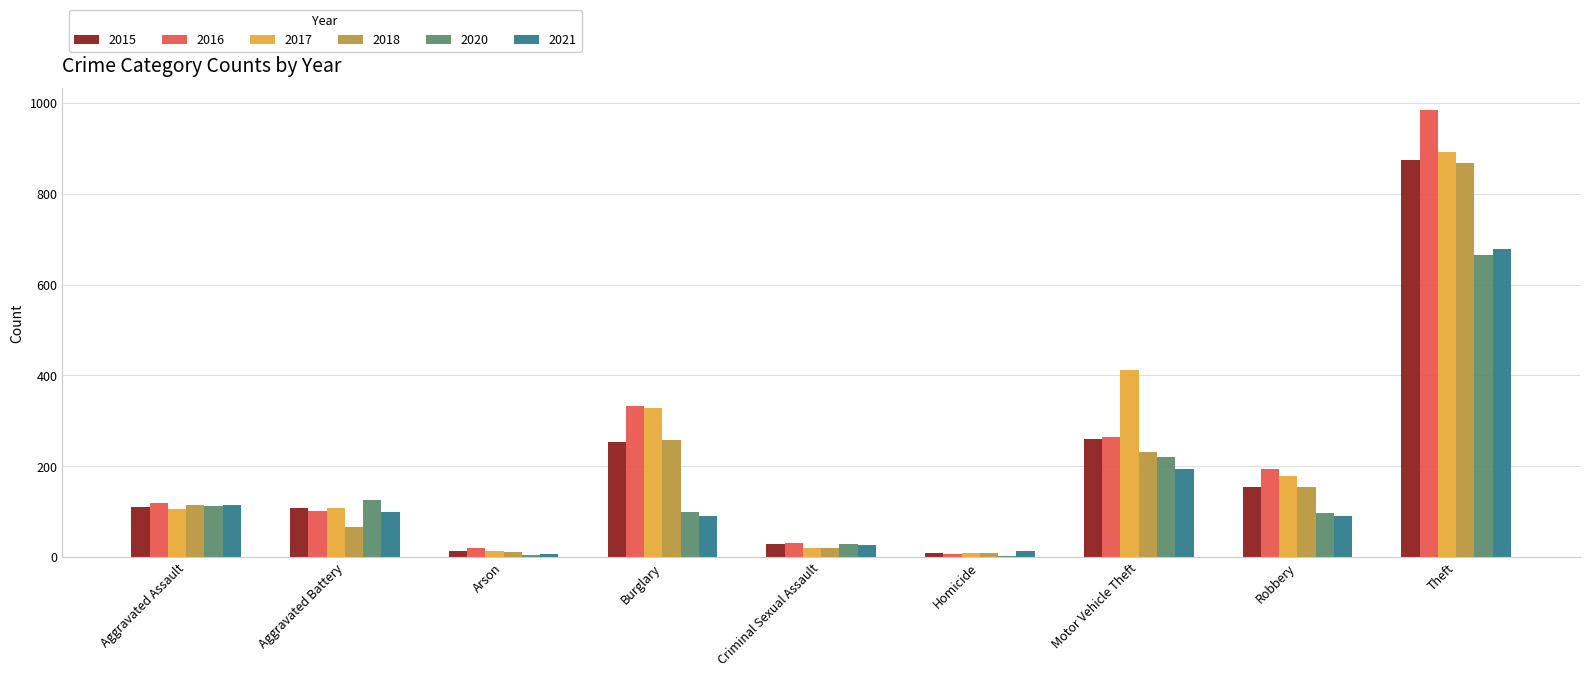

At which label does 2015 reach its peak?

Theft